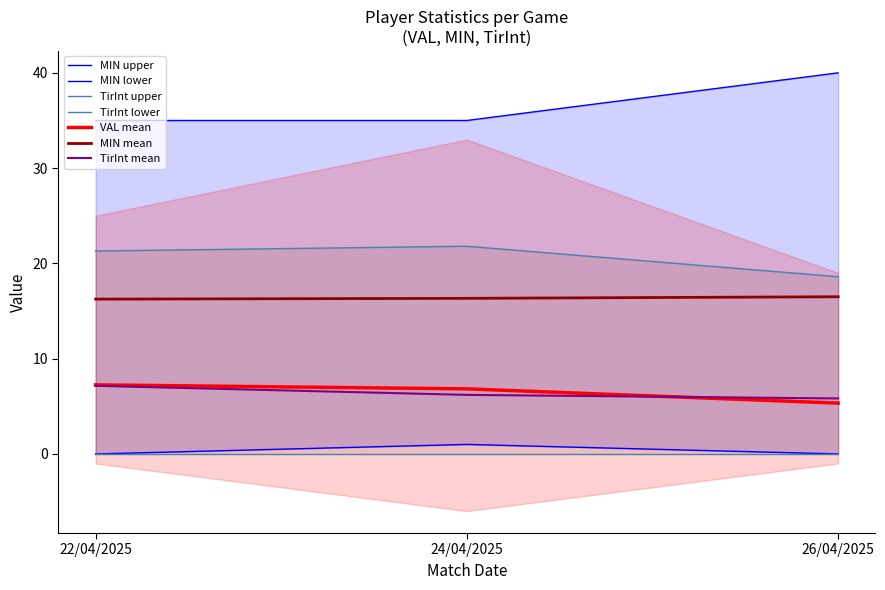

Is the value of VAL mean at 26/04/2025 greater than the value of MIN mean at 24/04/2025?

No